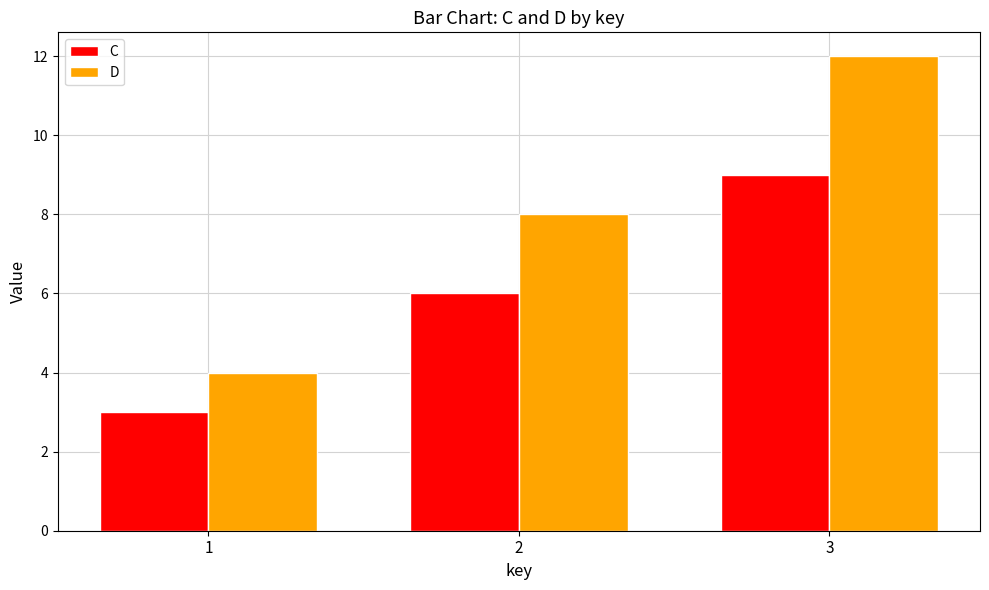

Which series has the widest spread of values?

D